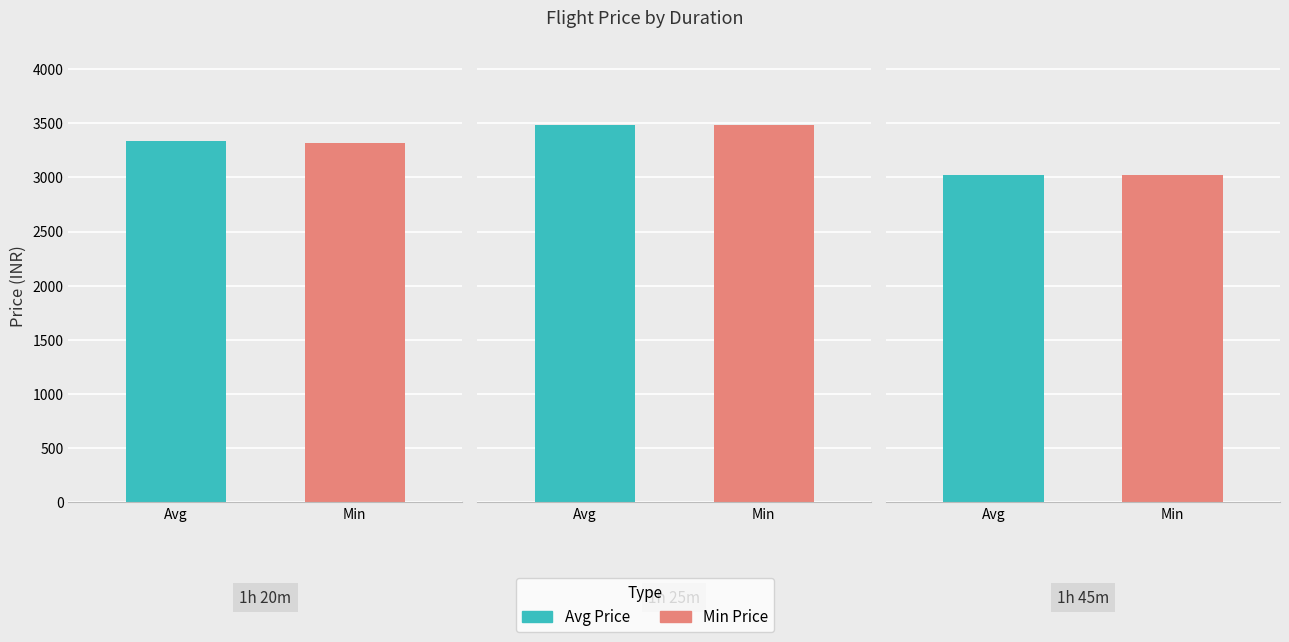

What is the change in value from 1h 45m to 1h 25m?

+463